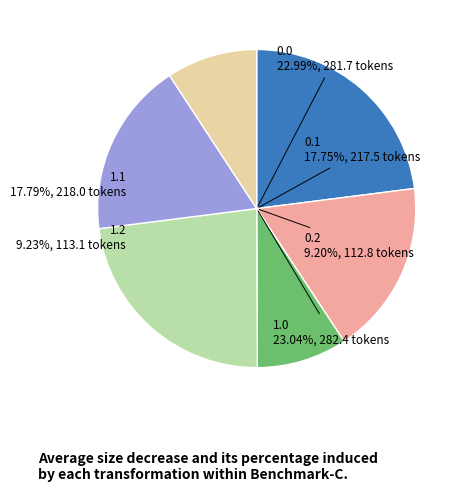

Rank the categories by value from lowest to highest.

0.2, 1.2, 0.1, 1.1, 0.0, 1.0